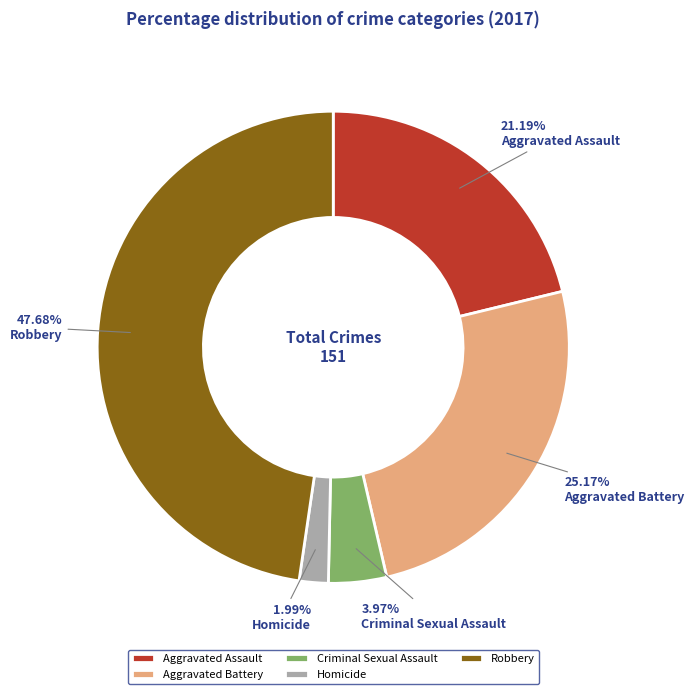

To the nearest percent, what is the difference between the Aggravated Assault and Homicide slice percentages?

19%